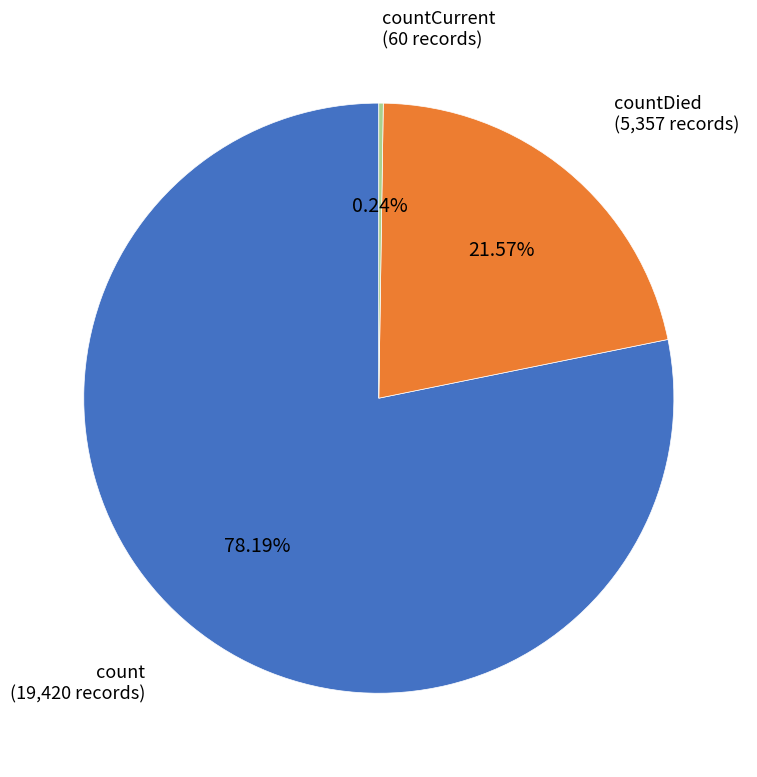

Does any single category account for the majority?

Yes